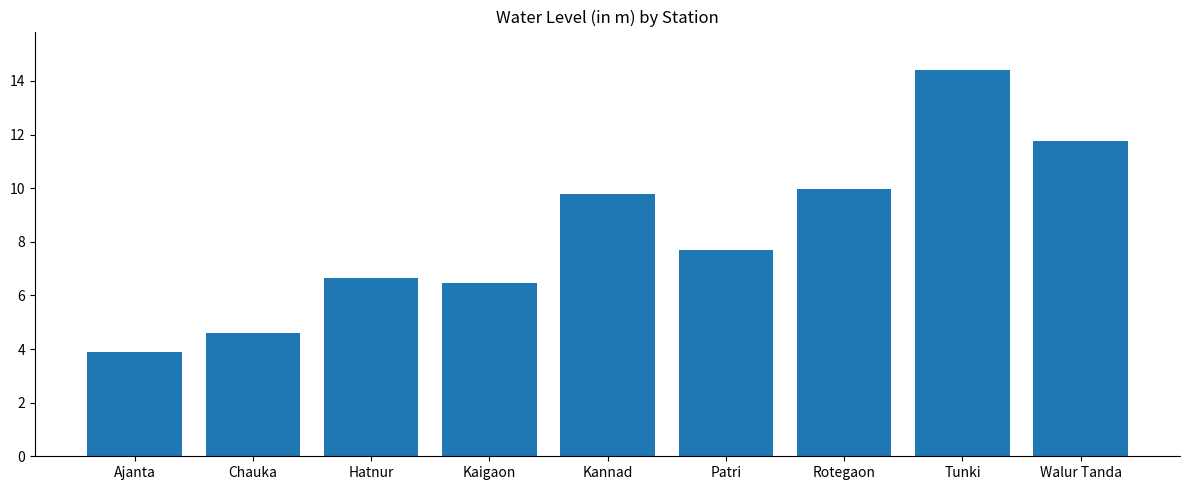

What is the label of the 9th bar from the right?

Ajanta